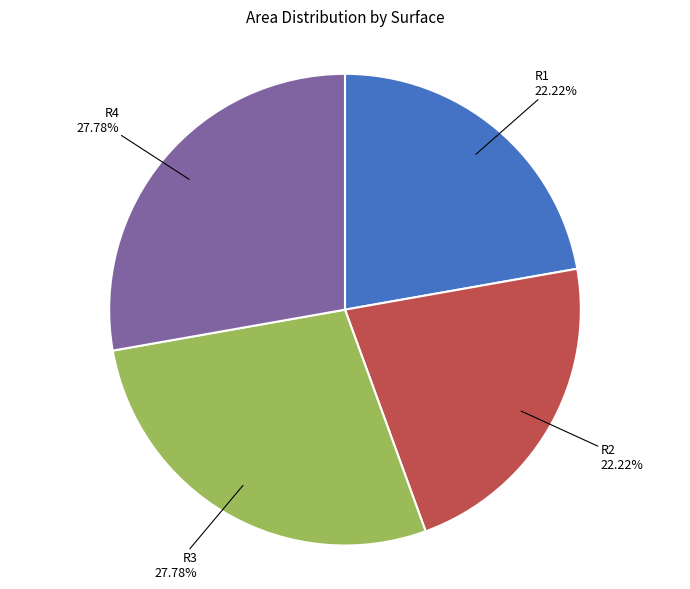

The R2 slice represents 12% of the pie. True or false?

False